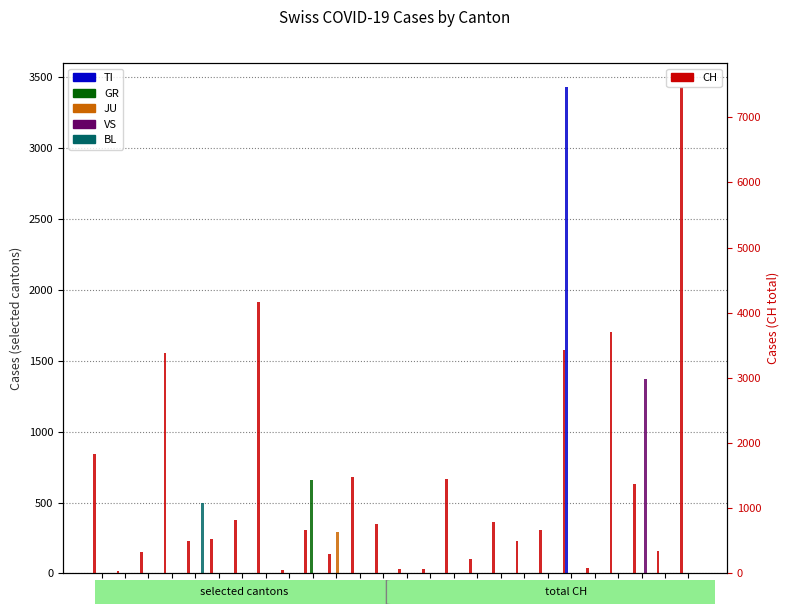

Reading right to left, transcribe all the data shown in this chart.

TI: 0	0	0	0	0	3428	0	0	0	0	0	0	0	0	0	0	0	0	0	0	0	0	0	0	0	0
GR: 0	0	0	0	0	0	0	0	0	0	0	0	0	0	0	0	661	0	0	0	0	0	0	0	0	0
JU: 0	0	0	0	0	0	0	0	0	0	0	0	0	0	0	293	0	0	0	0	0	0	0	0	0	0
VS: 0	0	1374	0	0	0	0	0	0	0	0	0	0	0	0	0	0	0	0	0	0	0	0	0	0	0
BL: 0	0	0	0	0	0	0	0	0	0	0	0	0	0	0	0	0	0	0	0	0	493	0	0	0	0
CH: 7459	340	1374	3697	84	3428	659	491	787	215	1455	69	74	760	1475	293	661	47	4163	827	527	493	3380	329	38	1837